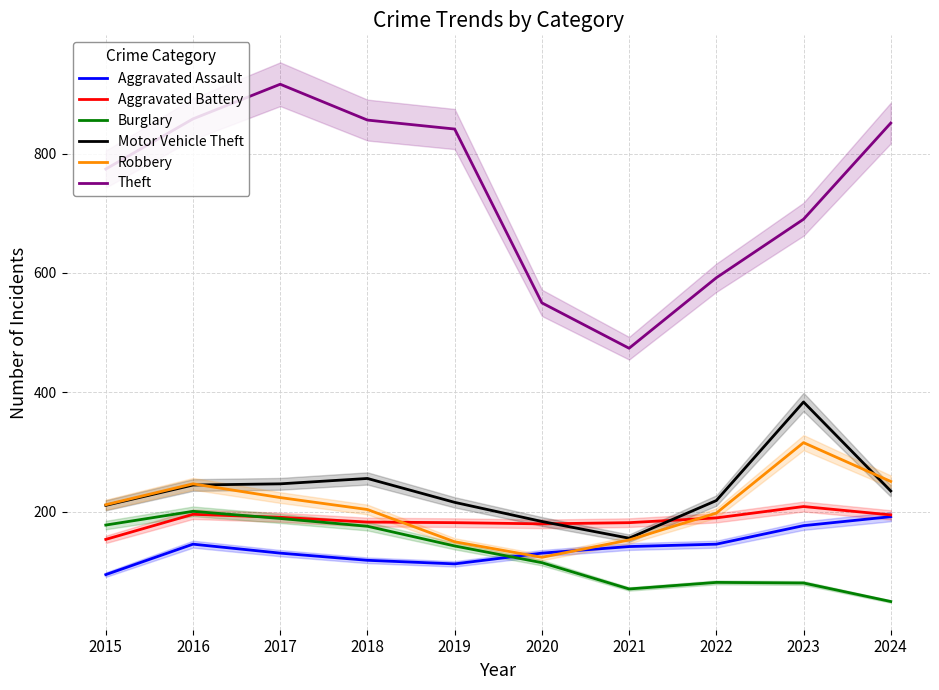

What is the sum of all Robbery values?

2079